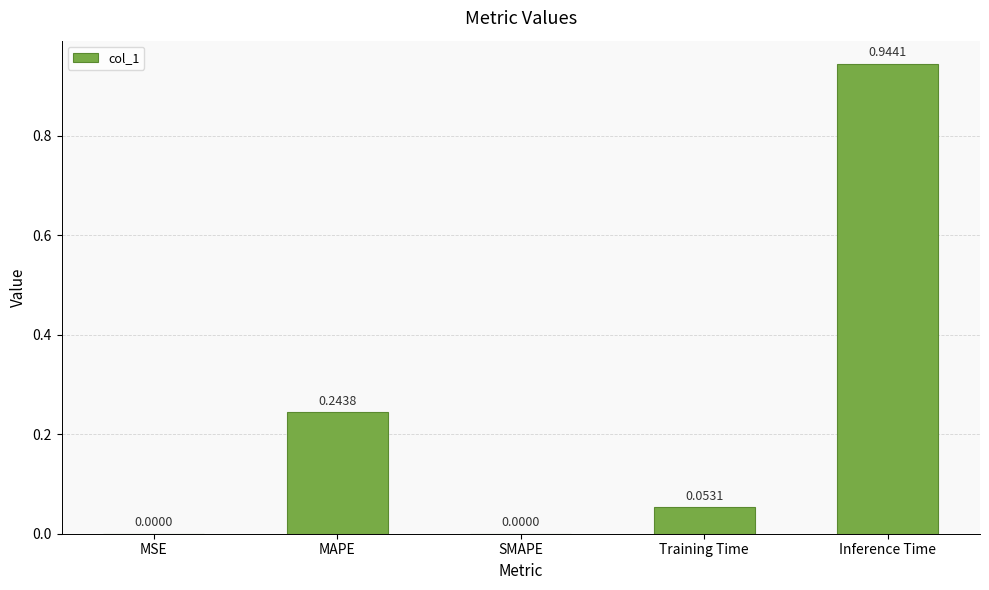

Which label corresponds to the largest value in the chart?

Inference Time